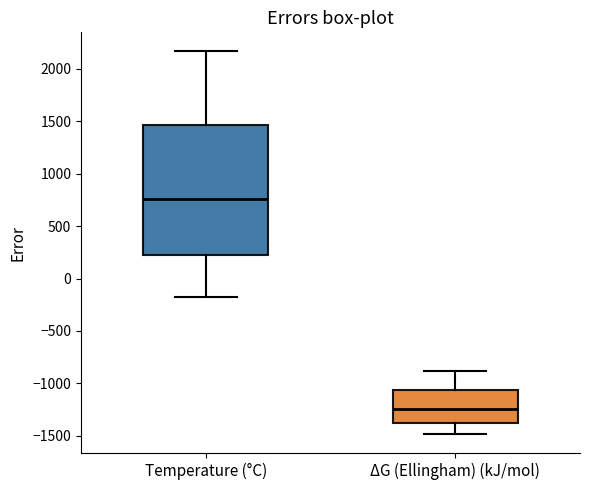

Reading left to right, read every box against the y-axis: the position of its median line, the range the box covers, and the ends of its whiskers. The values are not printed on the chart, so give them approximately, as read against the axis.

Temperature (°C): median 750, box 250 to 1450, whiskers -150 to 2150
ΔG (Ellingham) (kJ/mol): median -1250, box -1400 to -1050, whiskers -1500 to -900